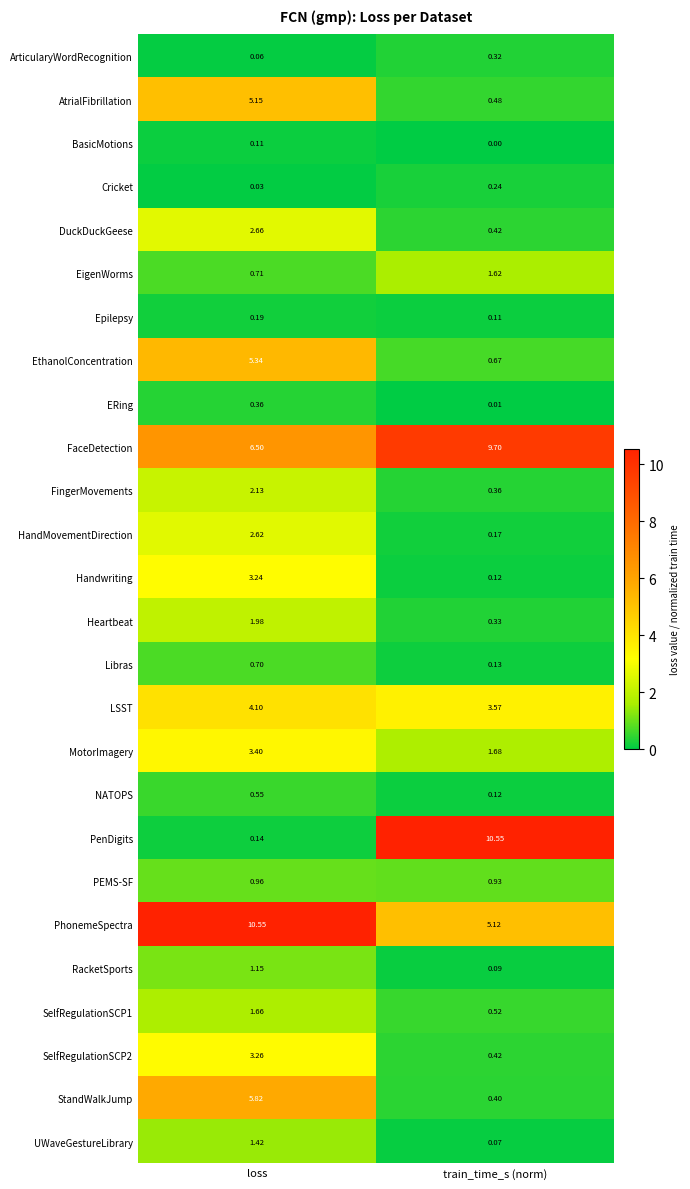

Between loss and train_time_s (norm), which series saw the biggest shift?

PenDigits